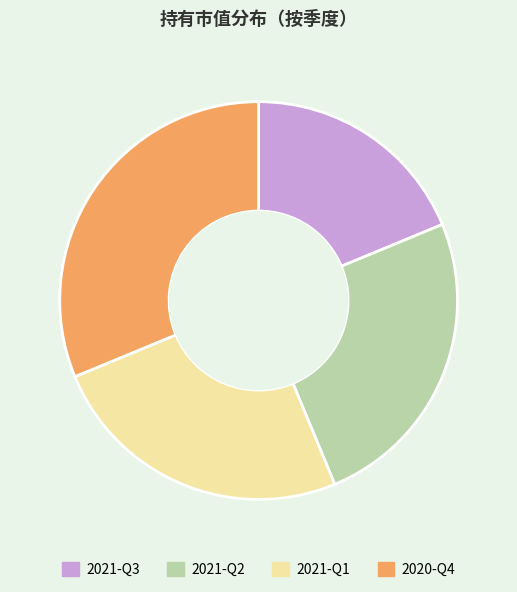

Between 2021-Q3 and 2021-Q2, which is larger?

2021-Q2